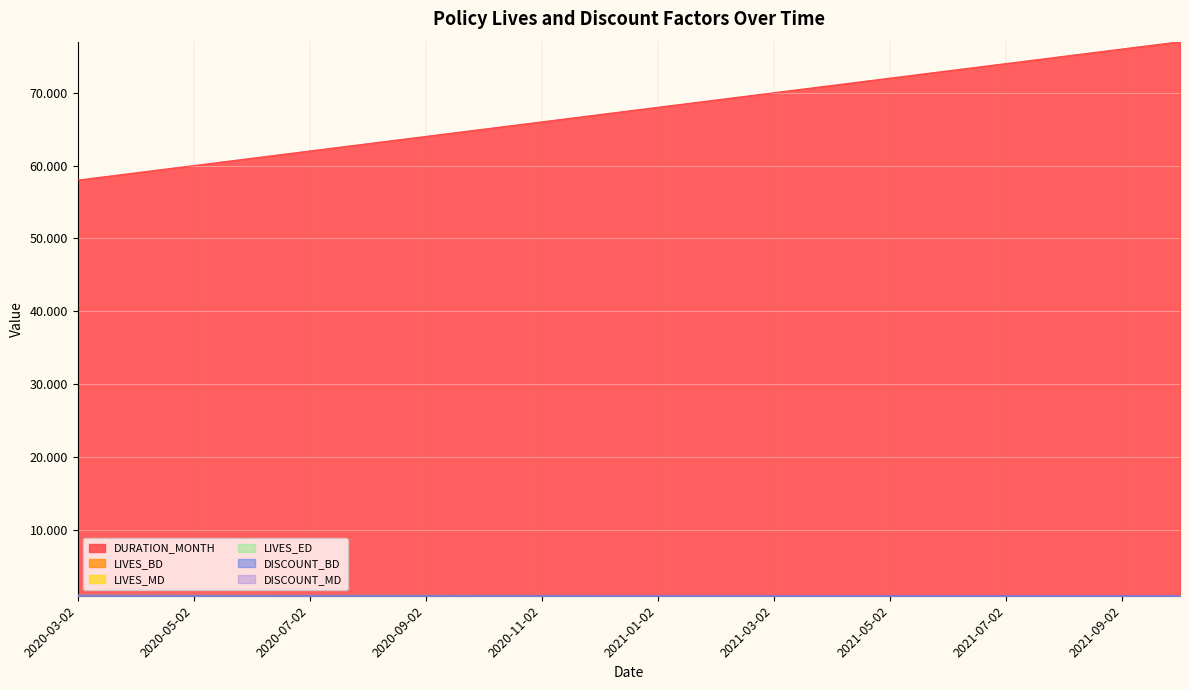

What is the difference between the highest and lowest values at 2020-06-02?

60.0